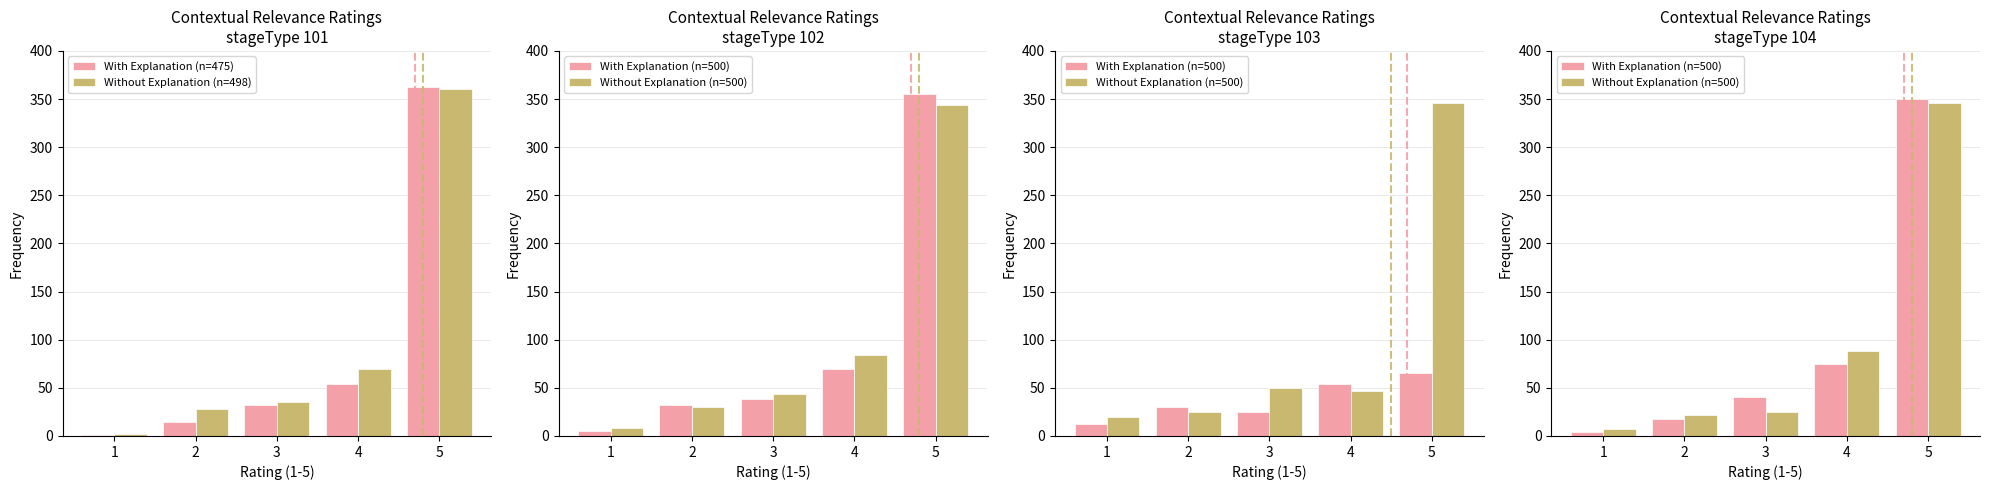

What is the spread (max minus min) of values at 1?

6